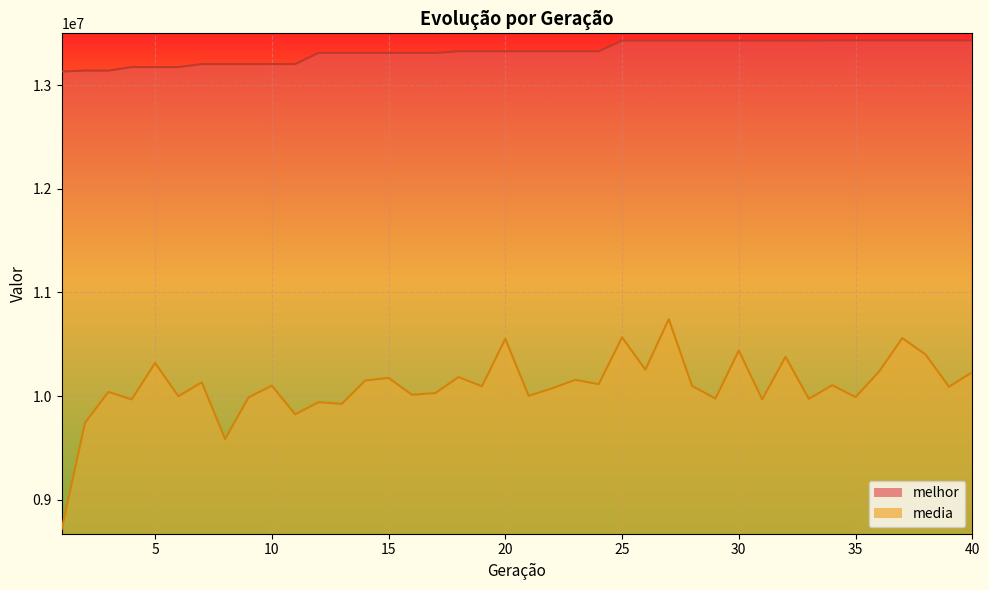

What are all the series names shown in the legend?

melhor, media